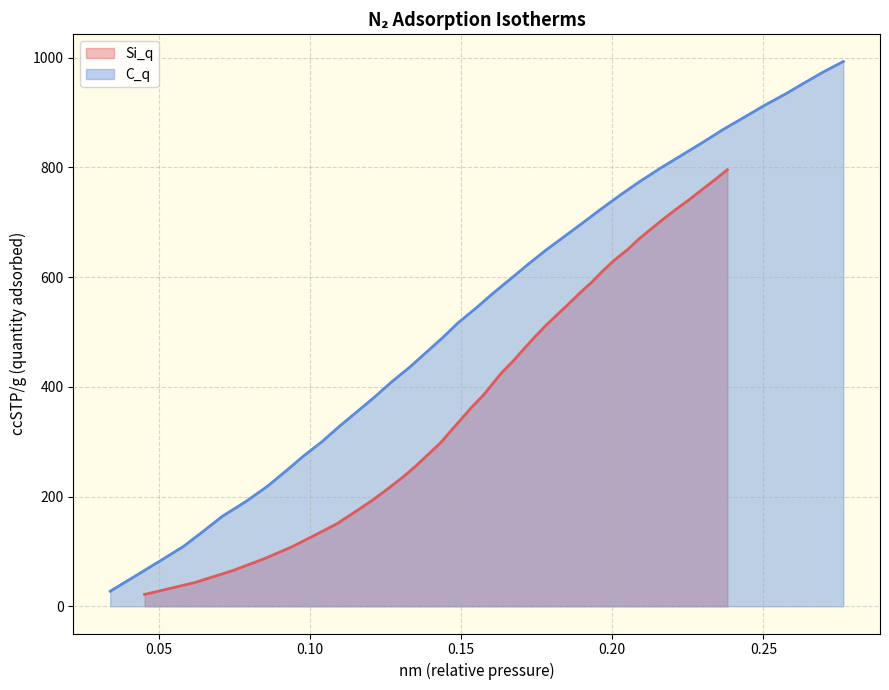

What is the highest value of the Si_q series?

795.8